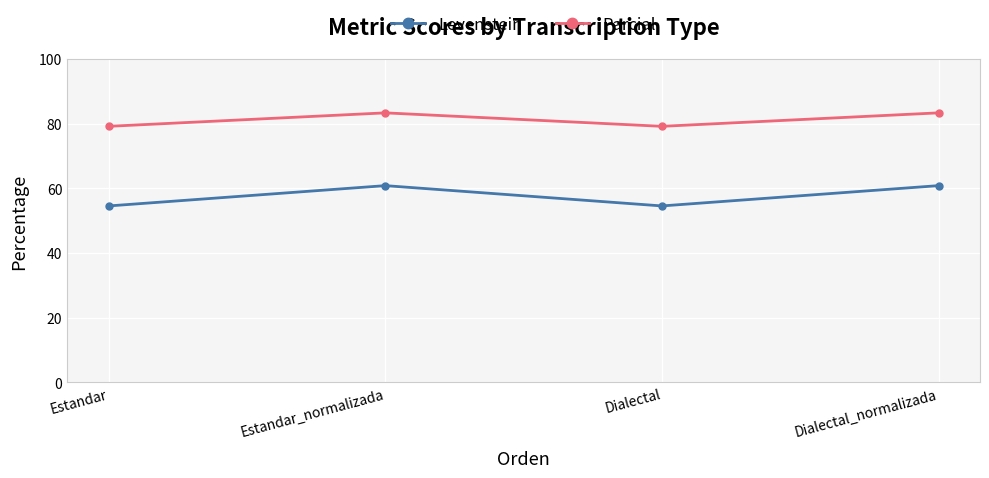

Between Estandar_normalizada and Dialectal, which series saw the biggest shift?

Levenstein